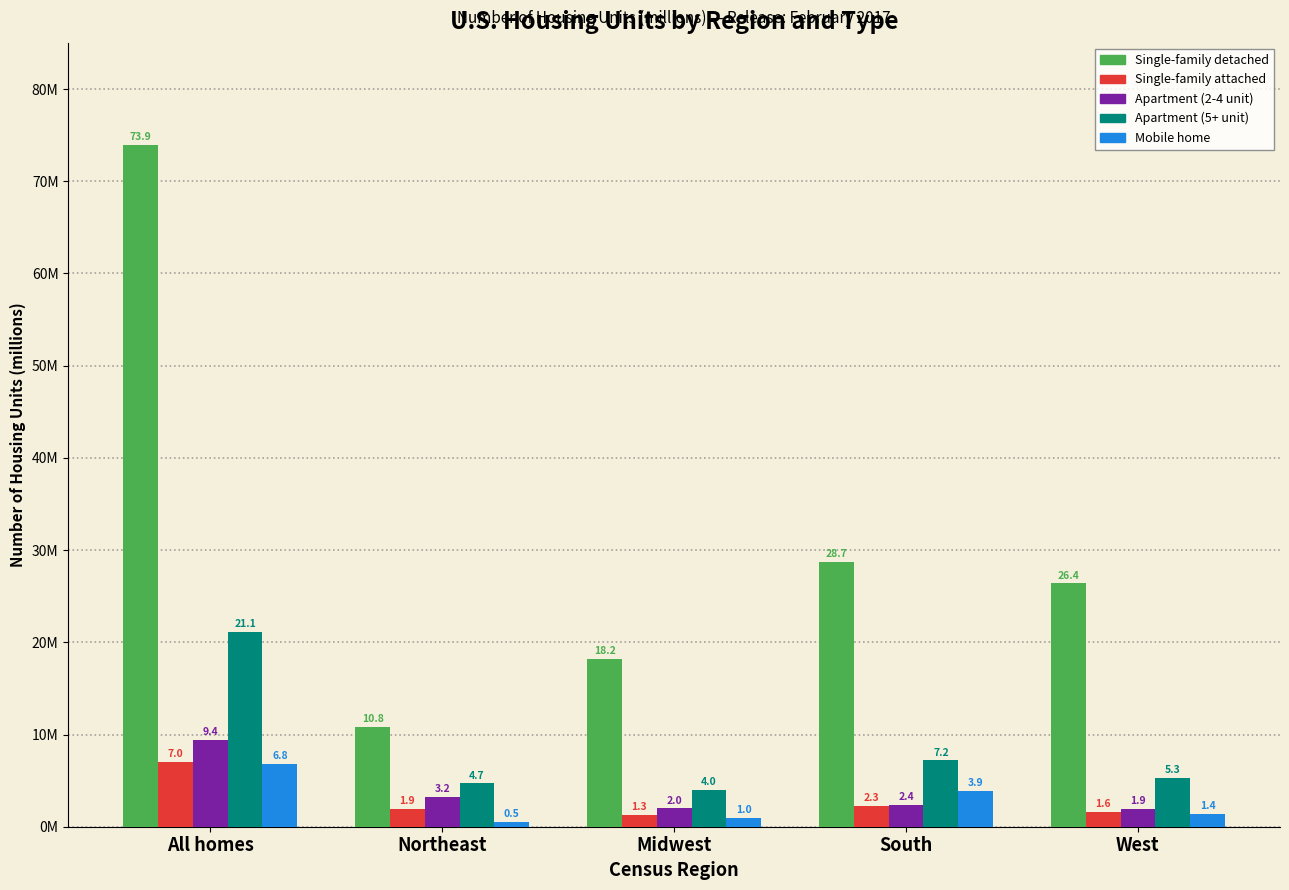

What are all the series names shown in the legend?

Single-family detached, Single-family attached, Apartment (2-4 unit), Apartment (5+ unit), Mobile home